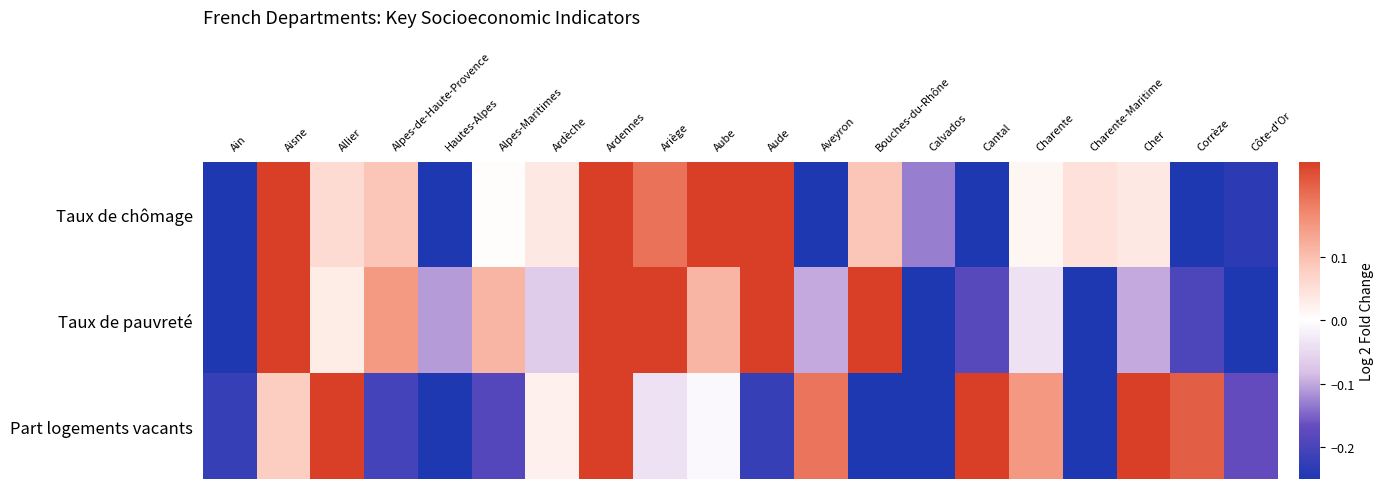

How many data points does each series have?

20